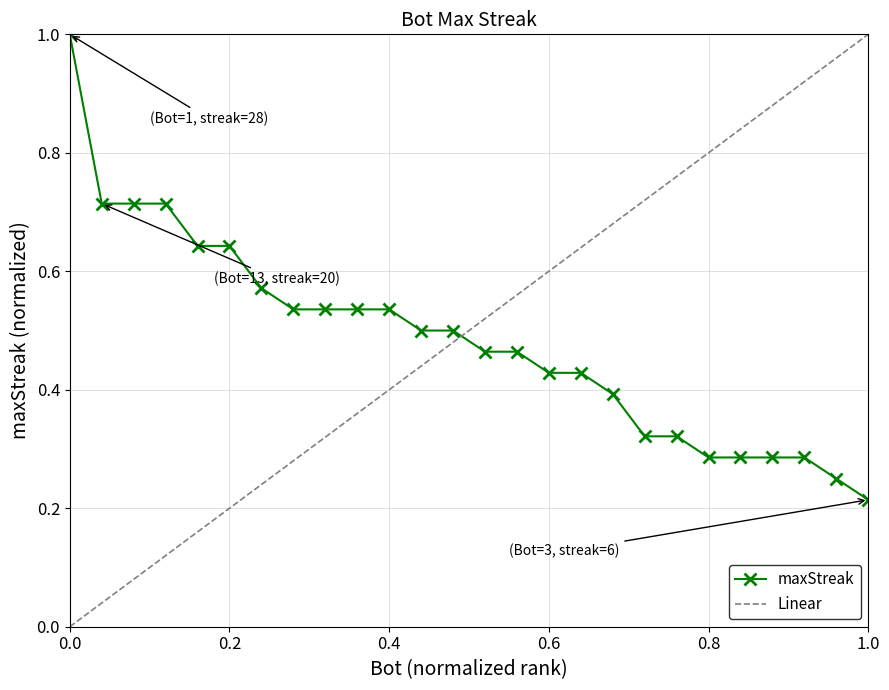

The value of maxStreak at 0.6 is 0.1. True or false?

False